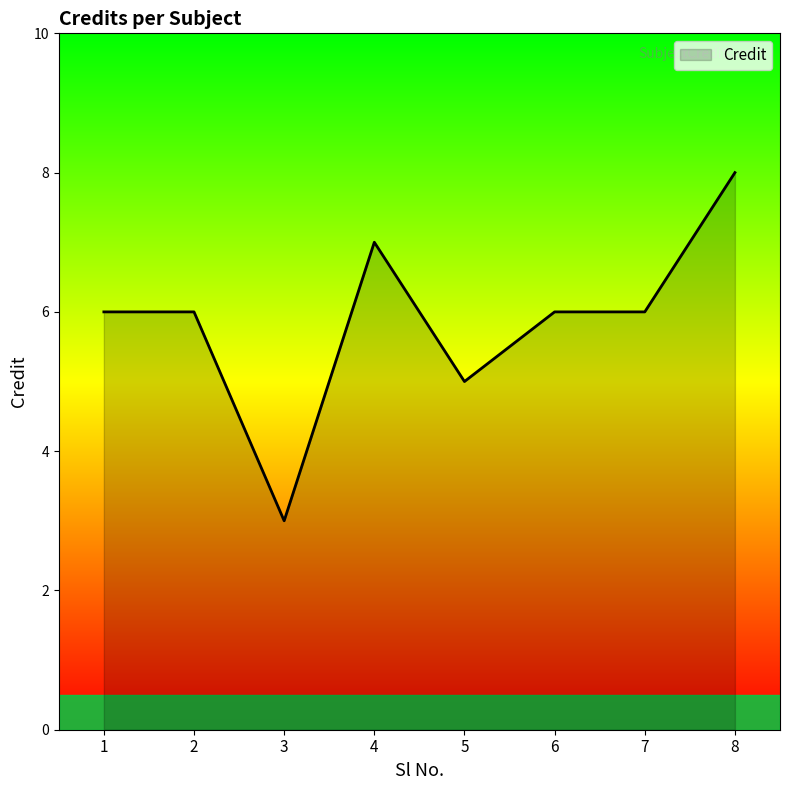

What is the sum of all values?

47